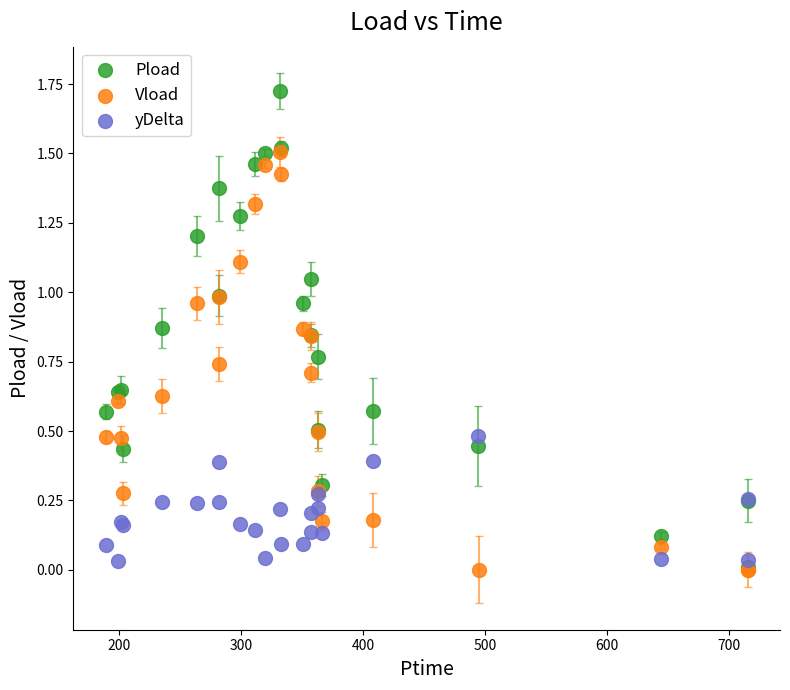

Which series has the largest Y range (max minus min)?

Pload